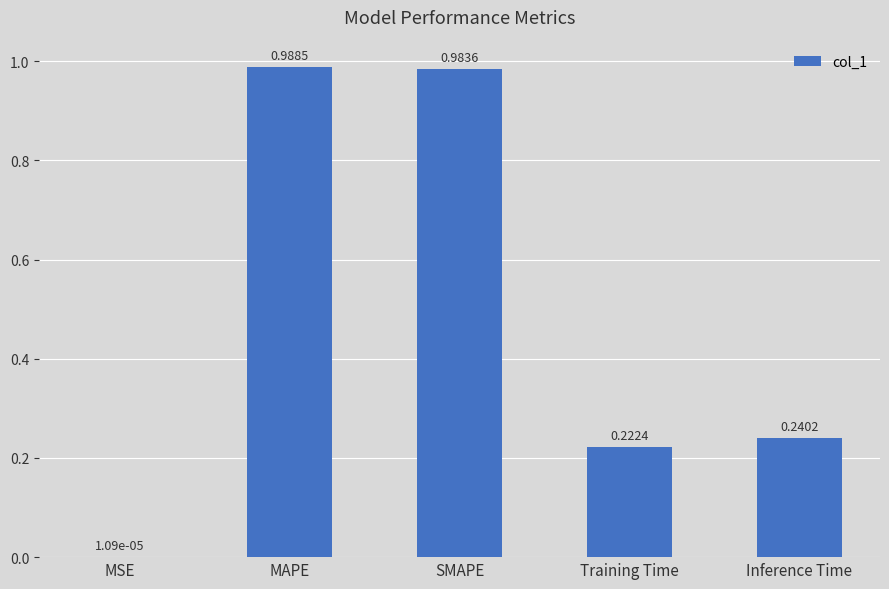

What is the change in value from MAPE to Inference Time?

-0.7